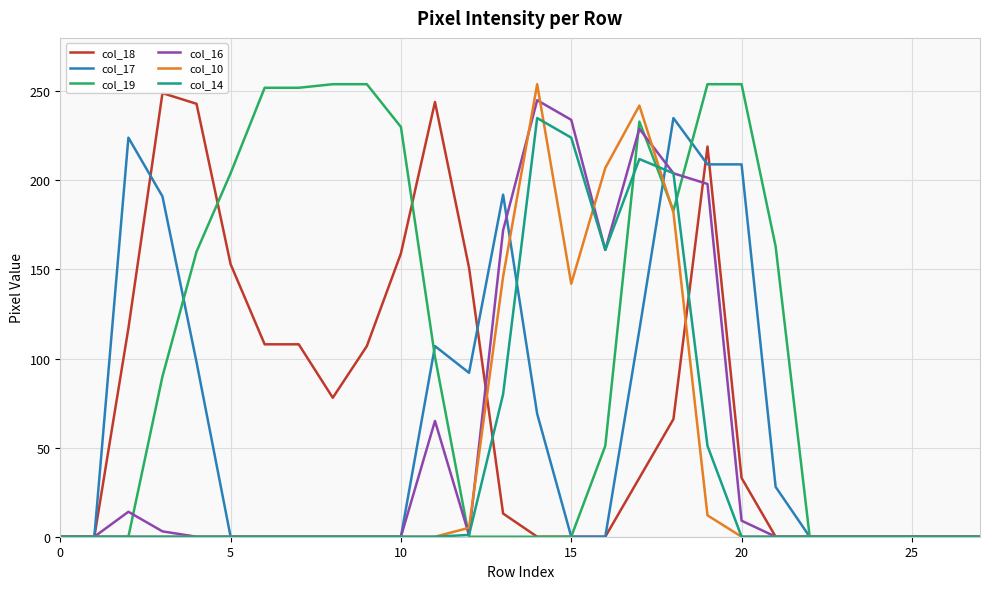

Does the chart display data point markers on the line(s)?

No